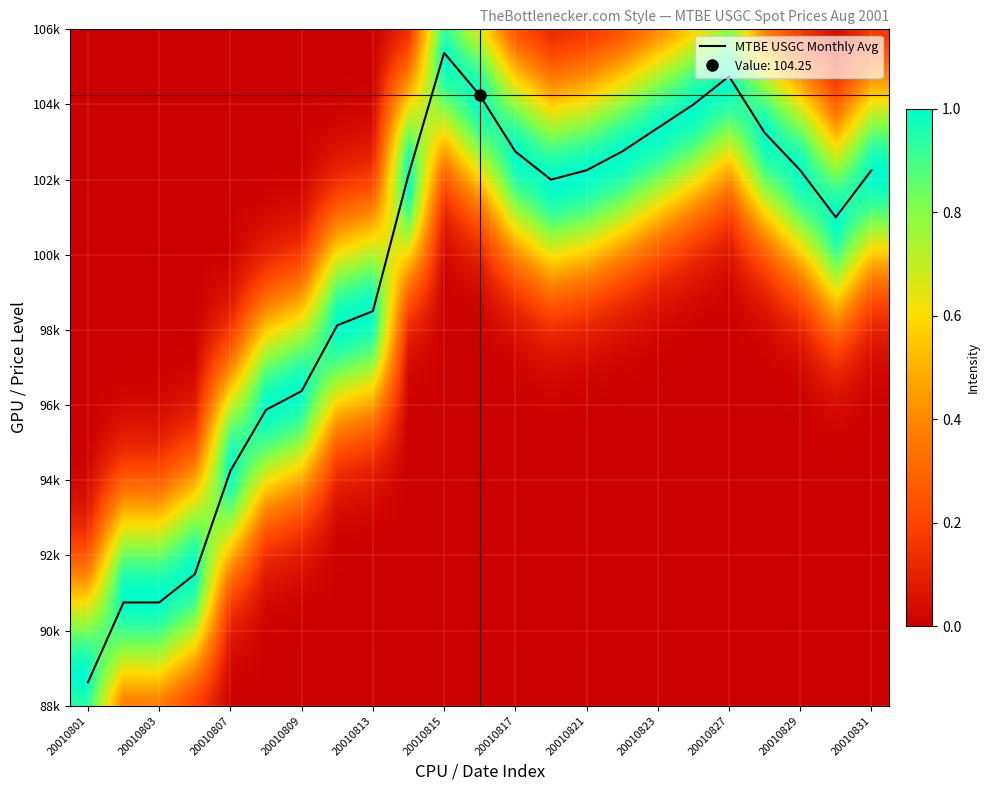

How many data points are above 102?

12